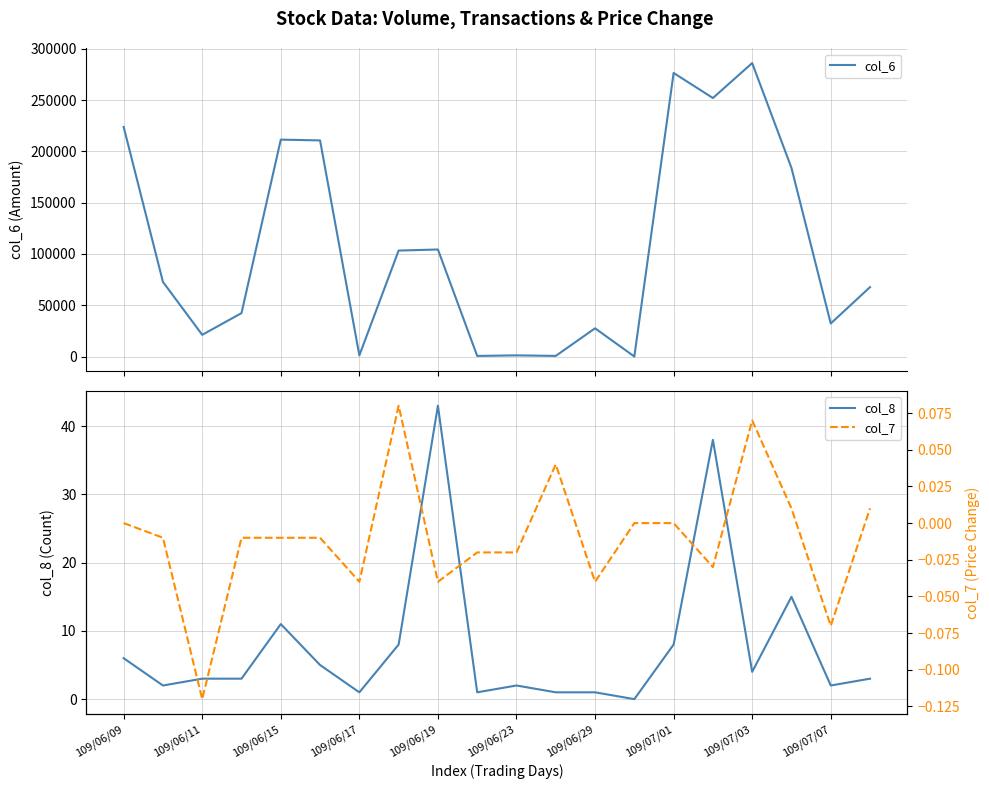

How many interior local valleys does the col_8 series have?

6